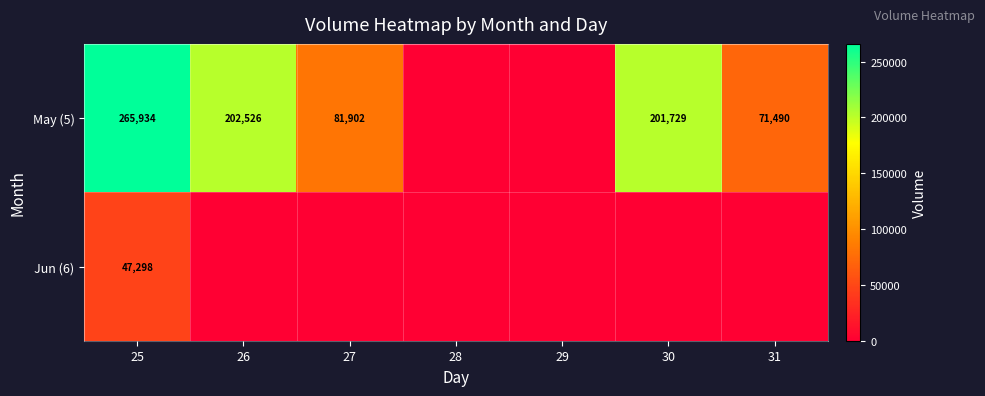

Which series has the largest total across all categories?

May (5)